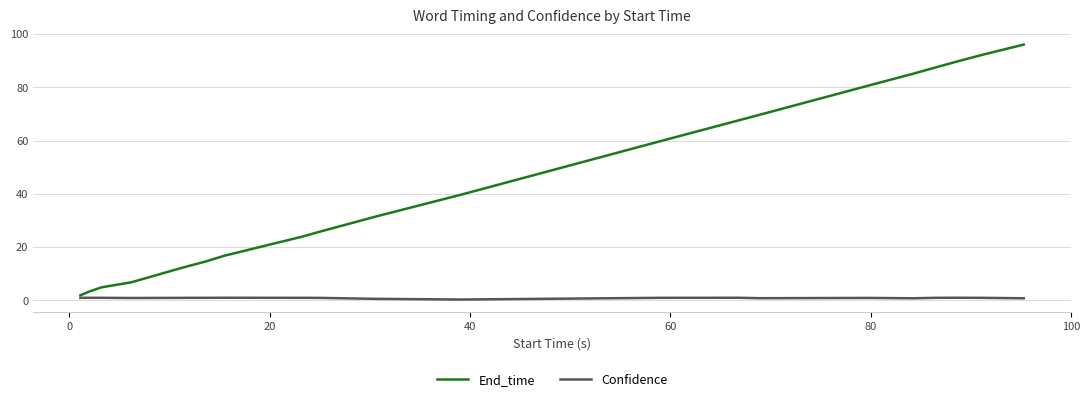

True or false: Confidence and End_time intersect in this chart.

False